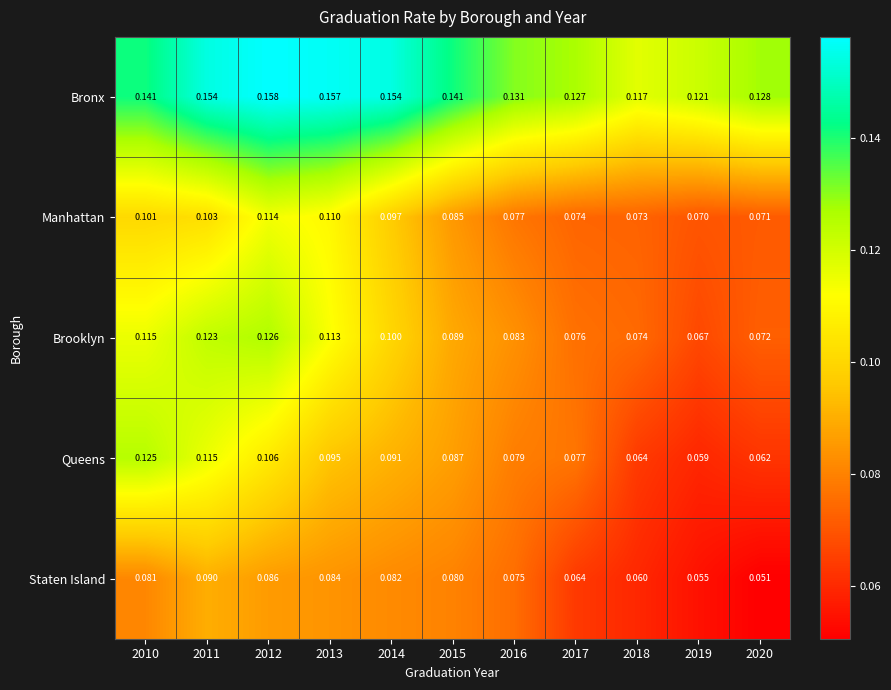

At how many categories does at least one series exceed 0?

11